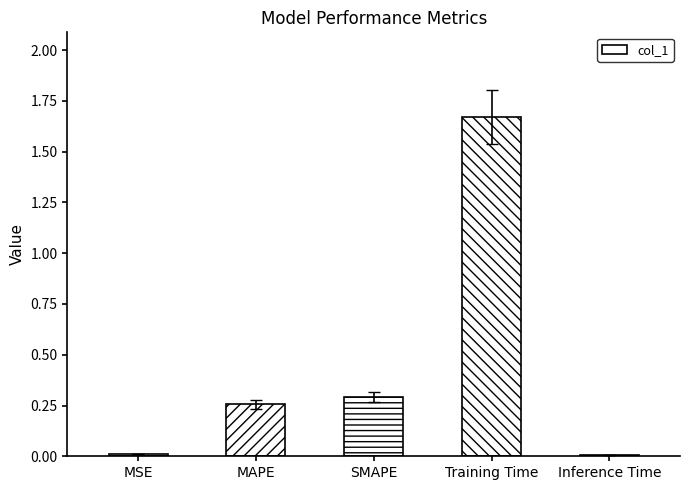

What is the label of the 1st bar from the left?

MSE